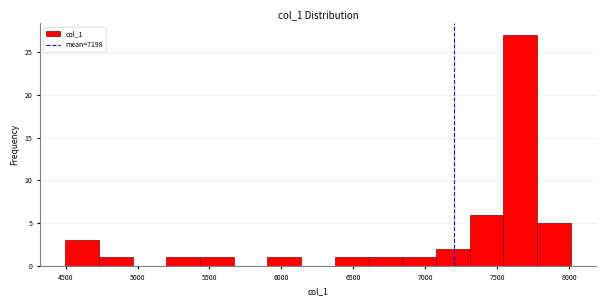

Reading left to right, transcribe this chart: for each bar, give the range it covers on the x-axis and its height. Neither the bar edges nor the heights are printed on the chart, so give them approximately, as read against the axes.

4500 to 4750: 3
4750 to 4950: 1
4950 to 5200: 0
5200 to 5450: 1
5450 to 5650: 1
5650 to 5900: 0
5900 to 6150: 1
6150 to 6350: 0
6350 to 6600: 1
6600 to 6850: 1
6850 to 7100: 1
7100 to 7300: 2
7300 to 7550: 6
7550 to 7800: 27
7800 to 8000: 5